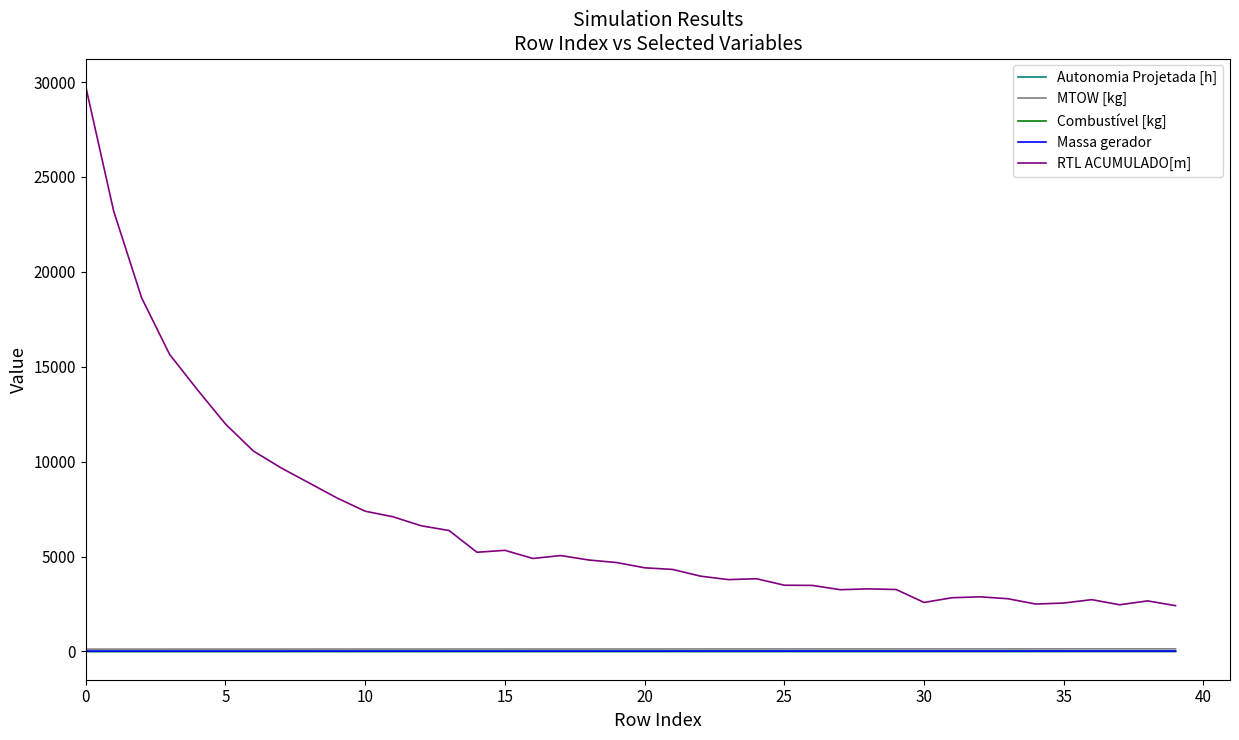

True or false: RTL ACUMULADO[m] and Combustível [kg] cross at least once.

False